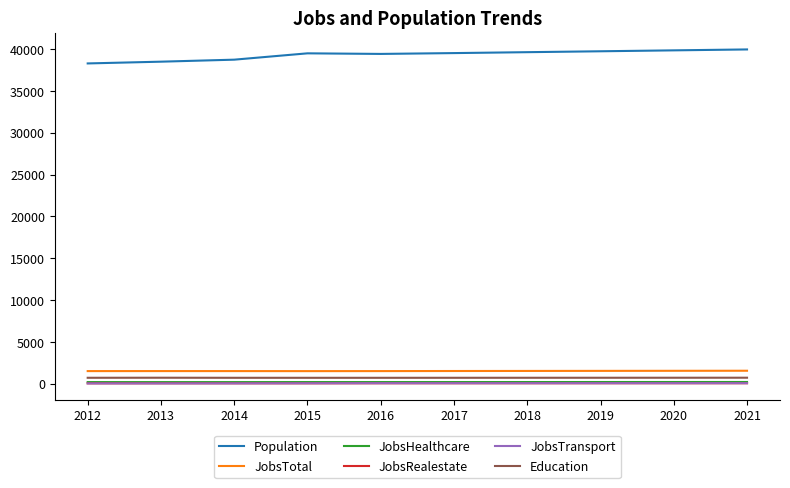

What is the difference between the second highest and minimum values in the JobsTransport series?

28